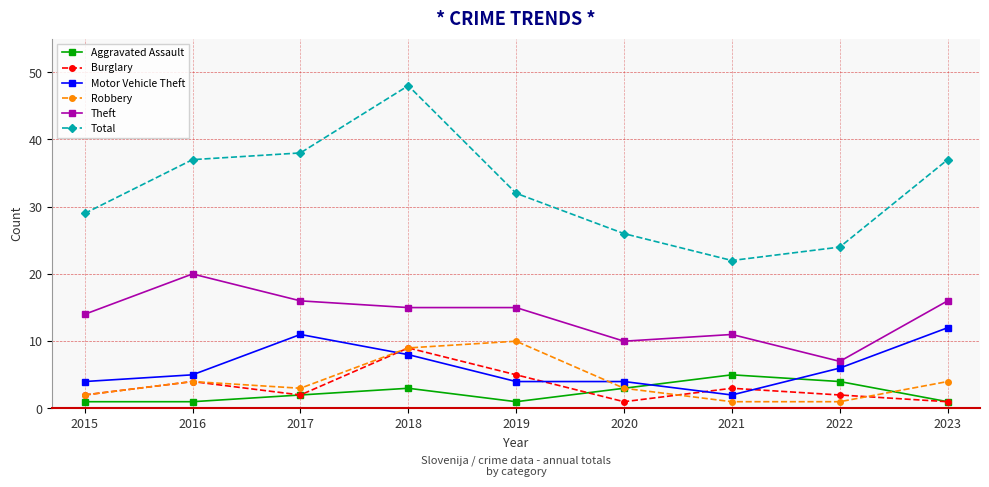

What is the highest value of the Aggravated Assault series?

5